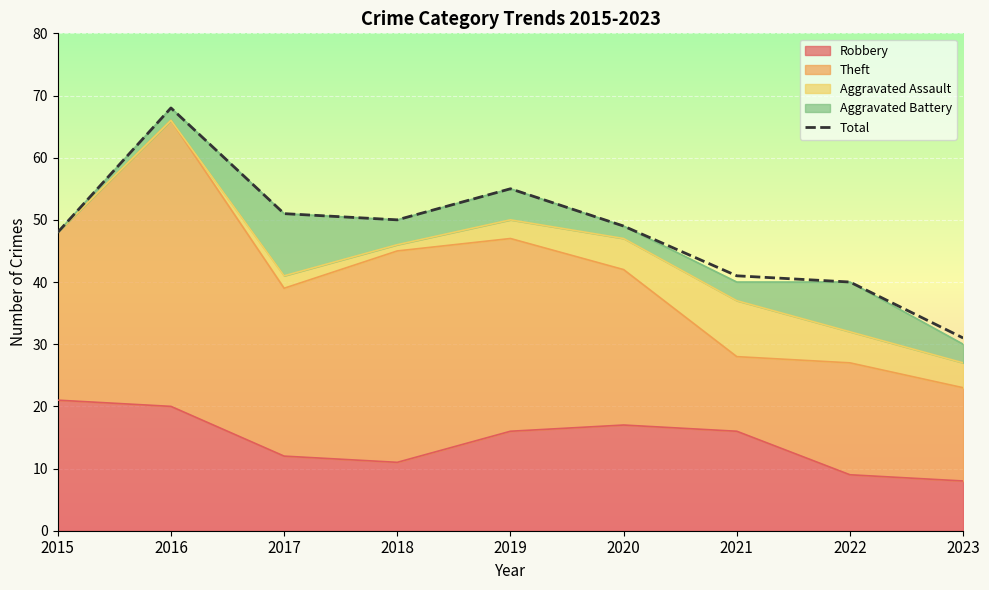

What is the sum of all values?

433